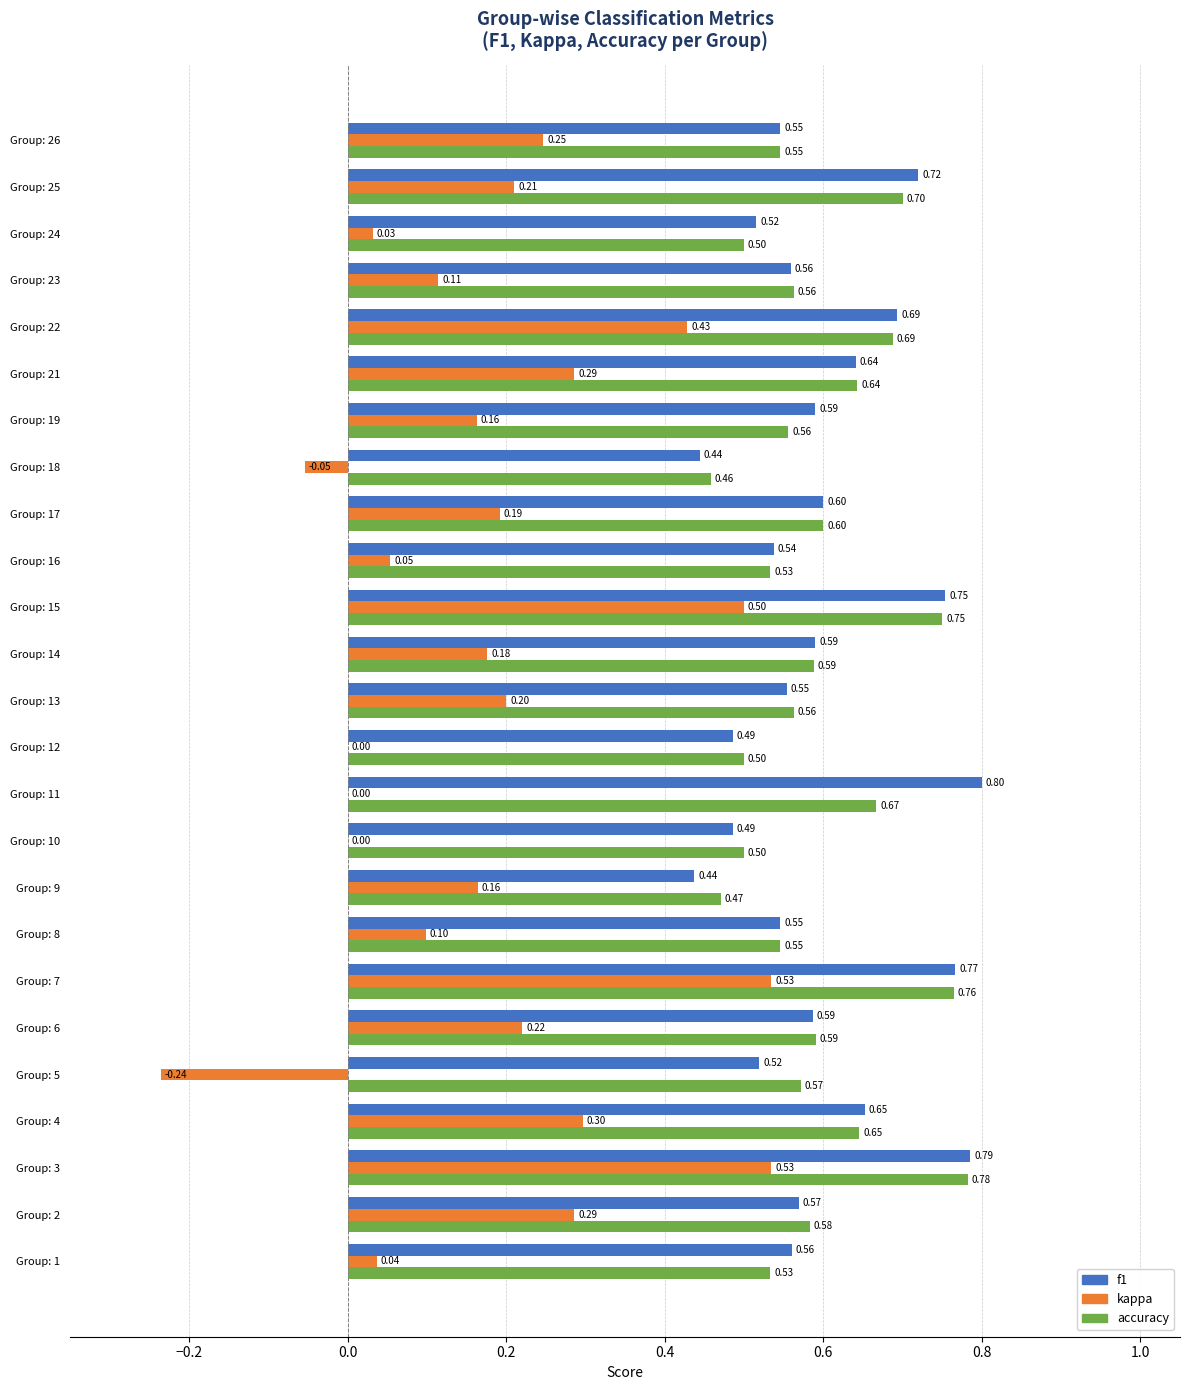

What are all the series names shown in the legend?

f1, kappa, accuracy